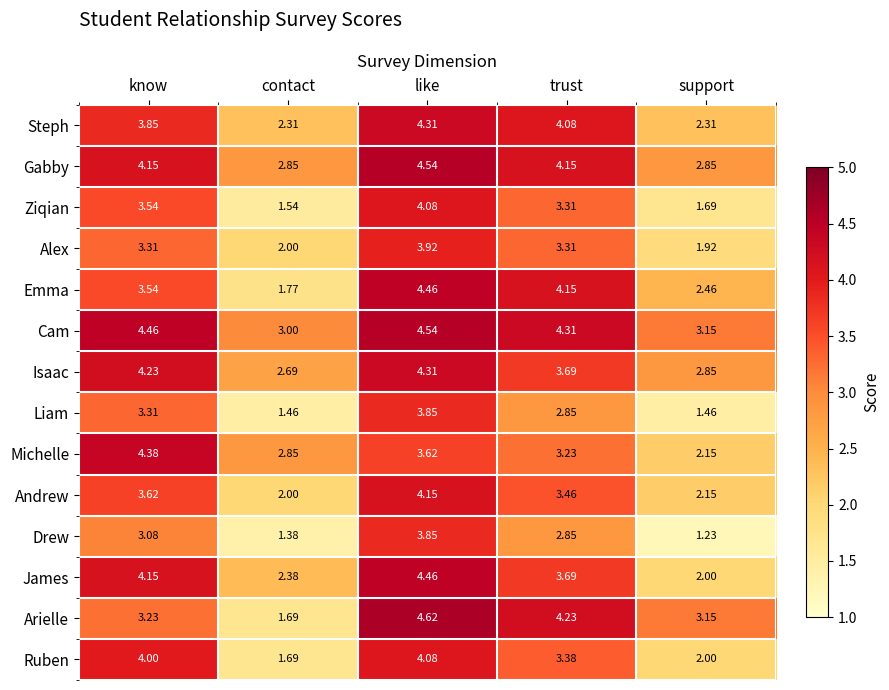

Which label corresponds to the largest value in the chart?

like